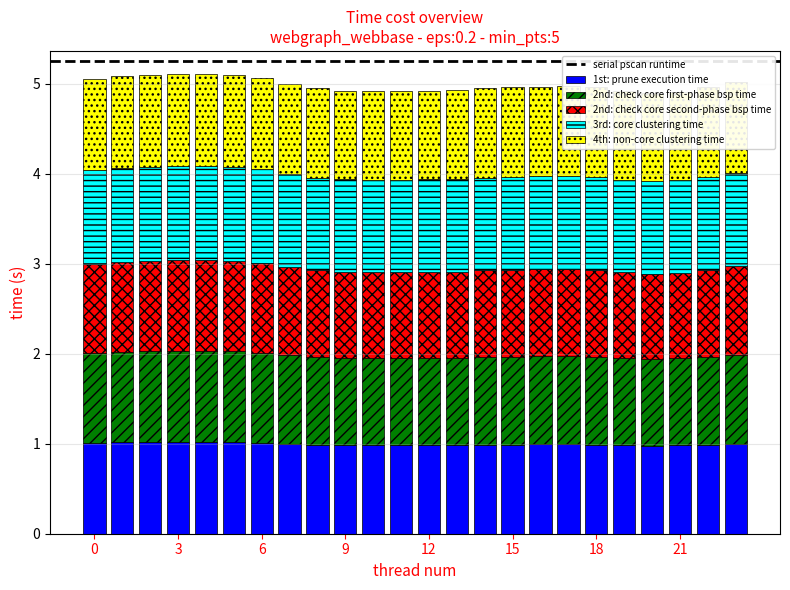

Which series has the widest spread of values?

2nd: check core second-phase bsp time